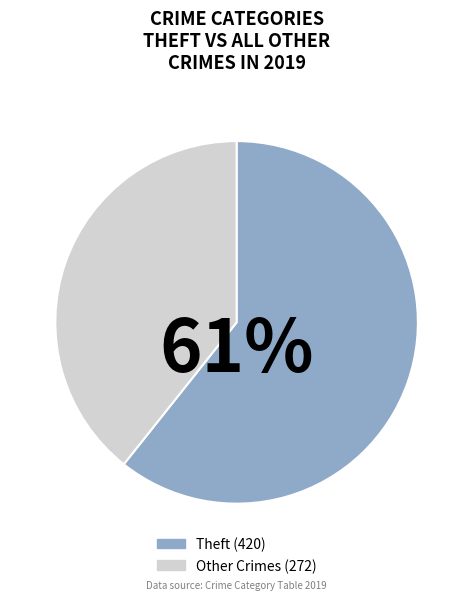

To the nearest percent, what is the average slice percentage?

50%